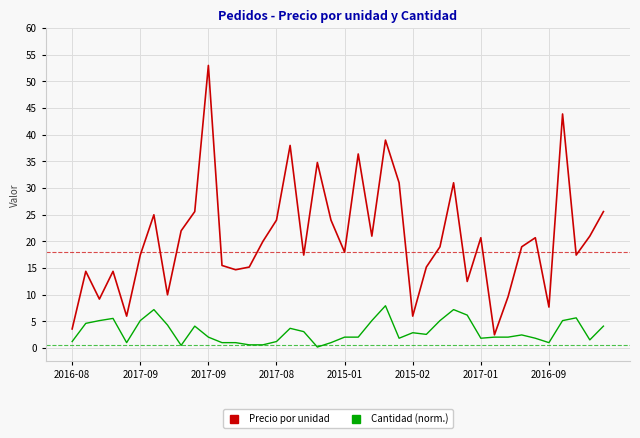

Which series has the widest spread of values?

Precio por unidad